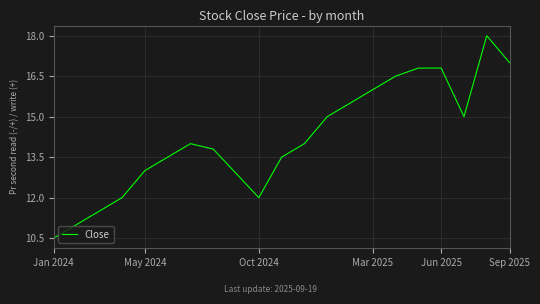

What is the maximum value shown in the chart?

18.0